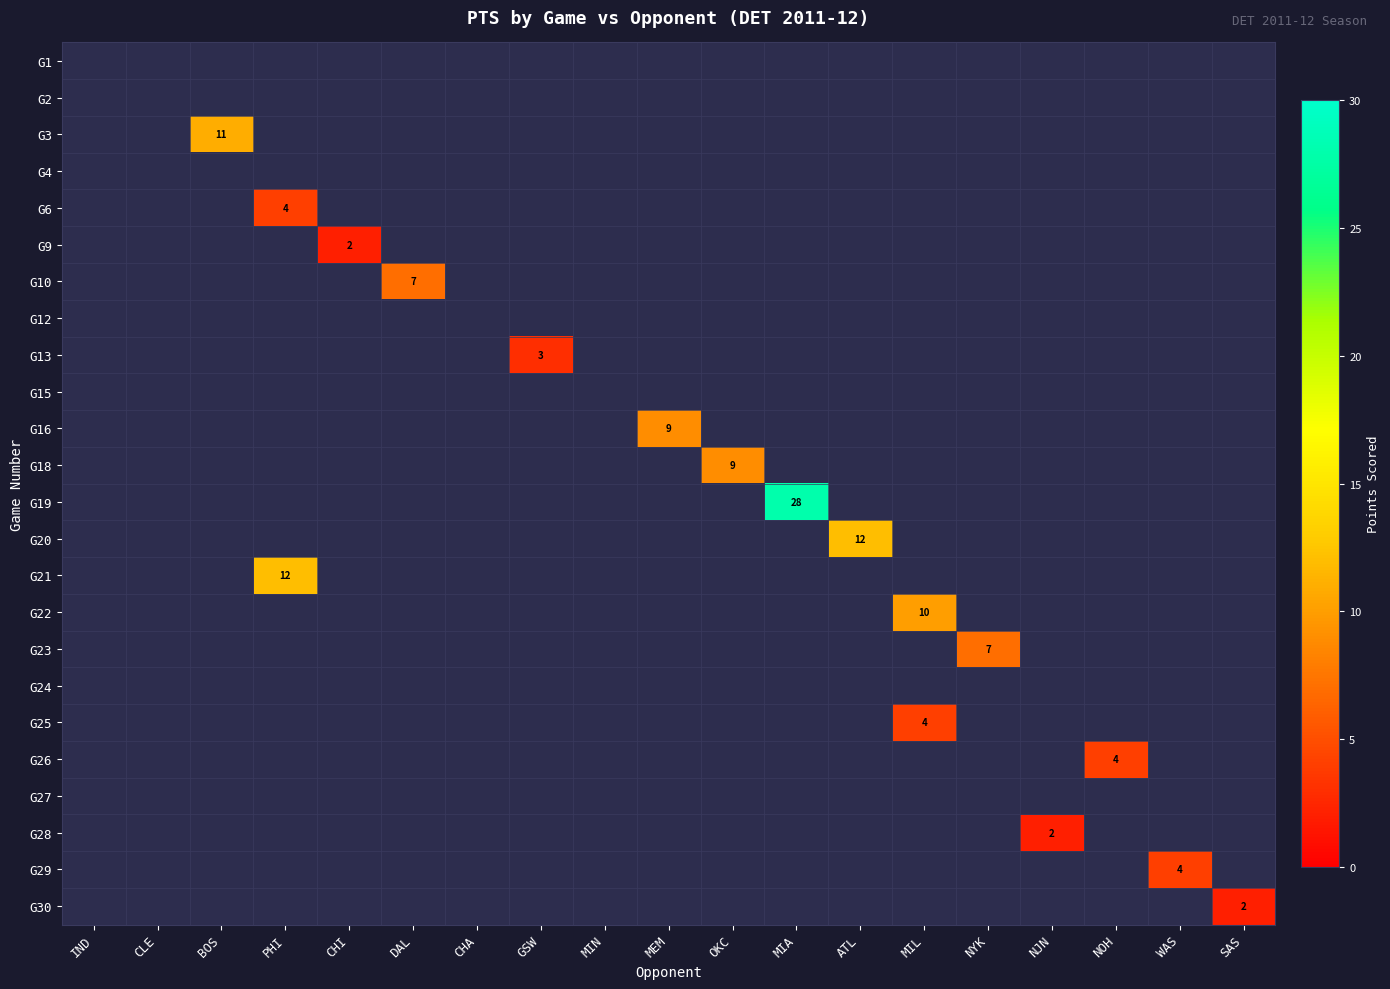

What is the maximum value shown in the chart?

28